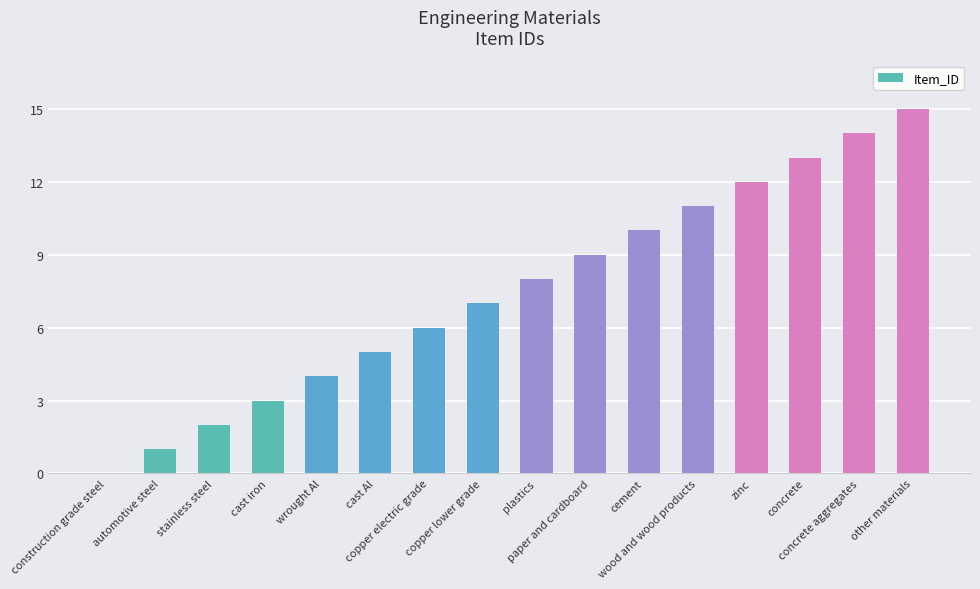

What is the greatest value displayed?

15